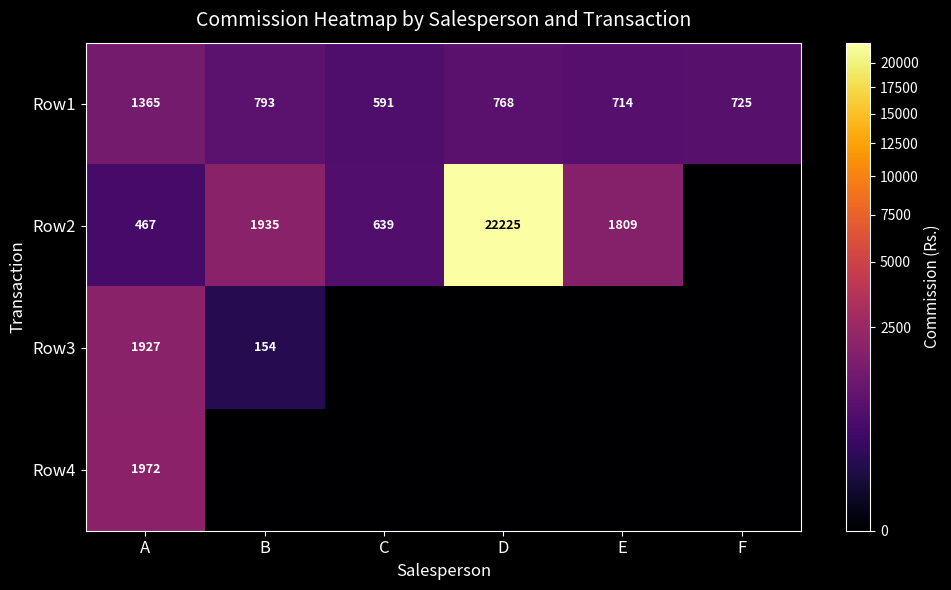

Which category has the highest value in the Row1 series?

A